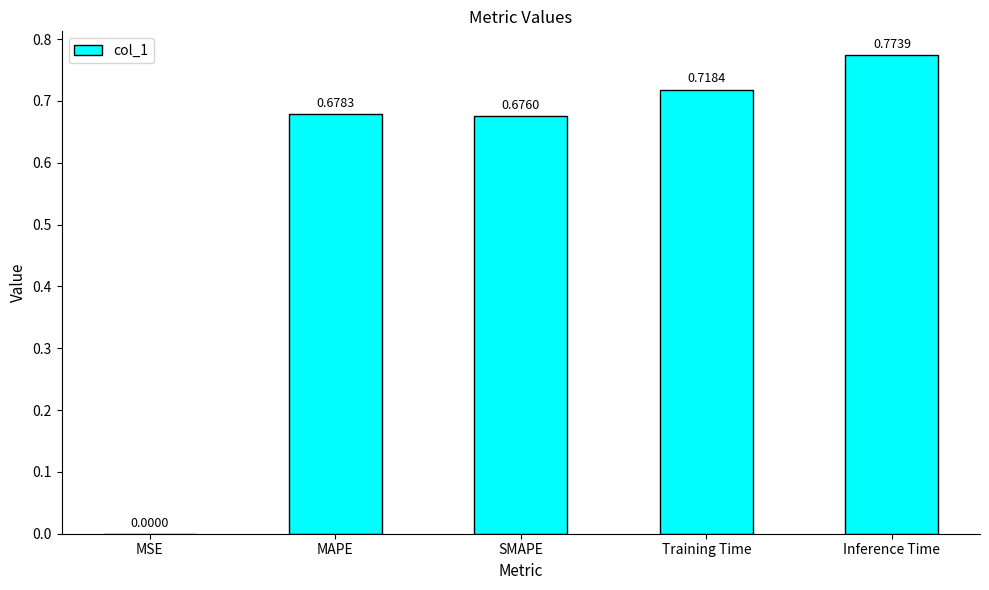

Which has a higher value, Inference Time or Training Time?

Inference Time